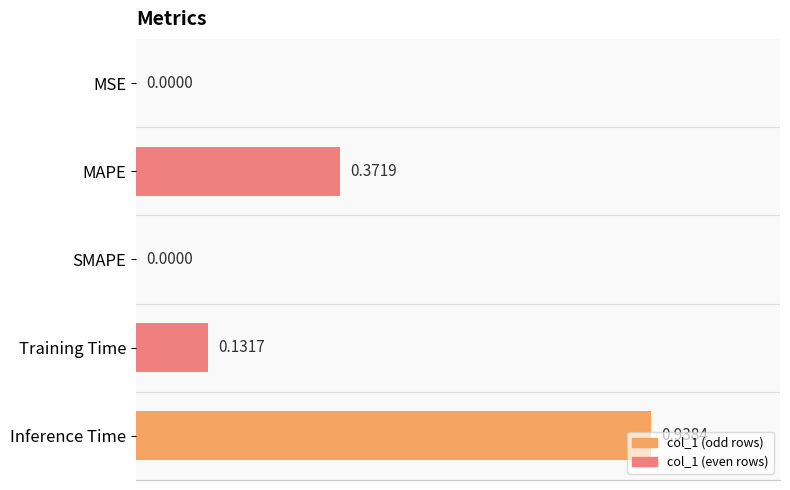

What is the sum of all values?

1.4